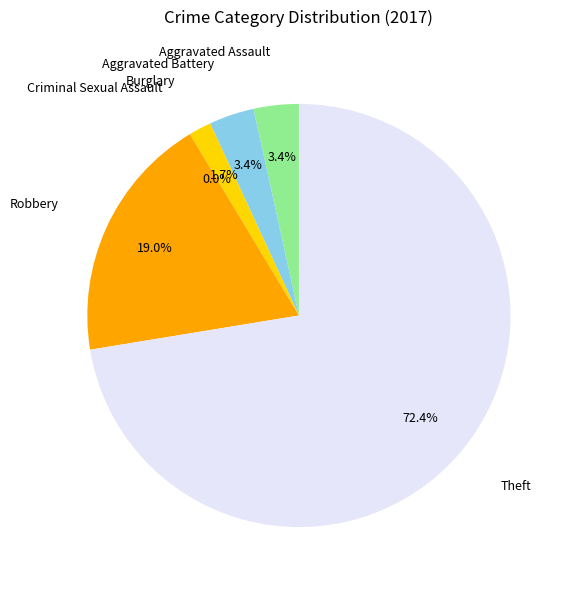

Is it true that Criminal Sexual Assault is 0% of the pie?

True